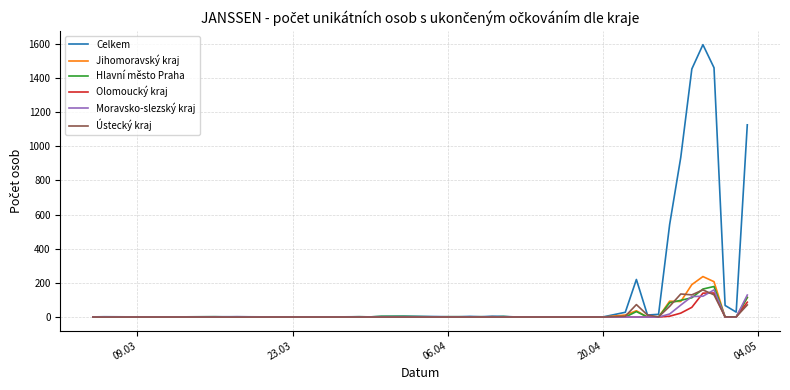

Which series has the widest spread of values?

Celkem